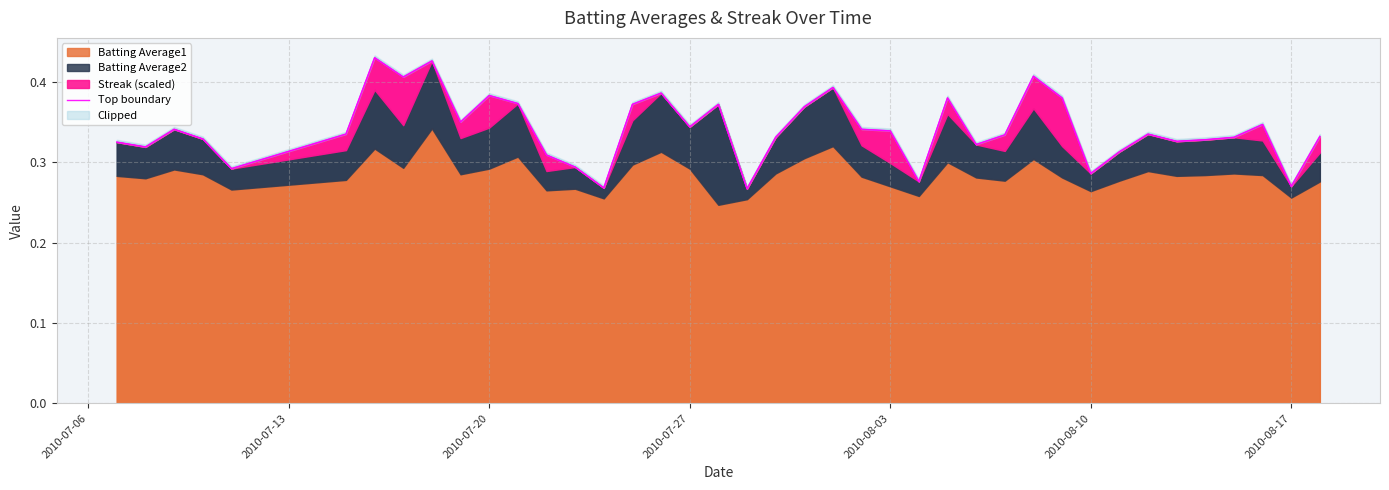

What is the value of the 34th point from the left?

0.3